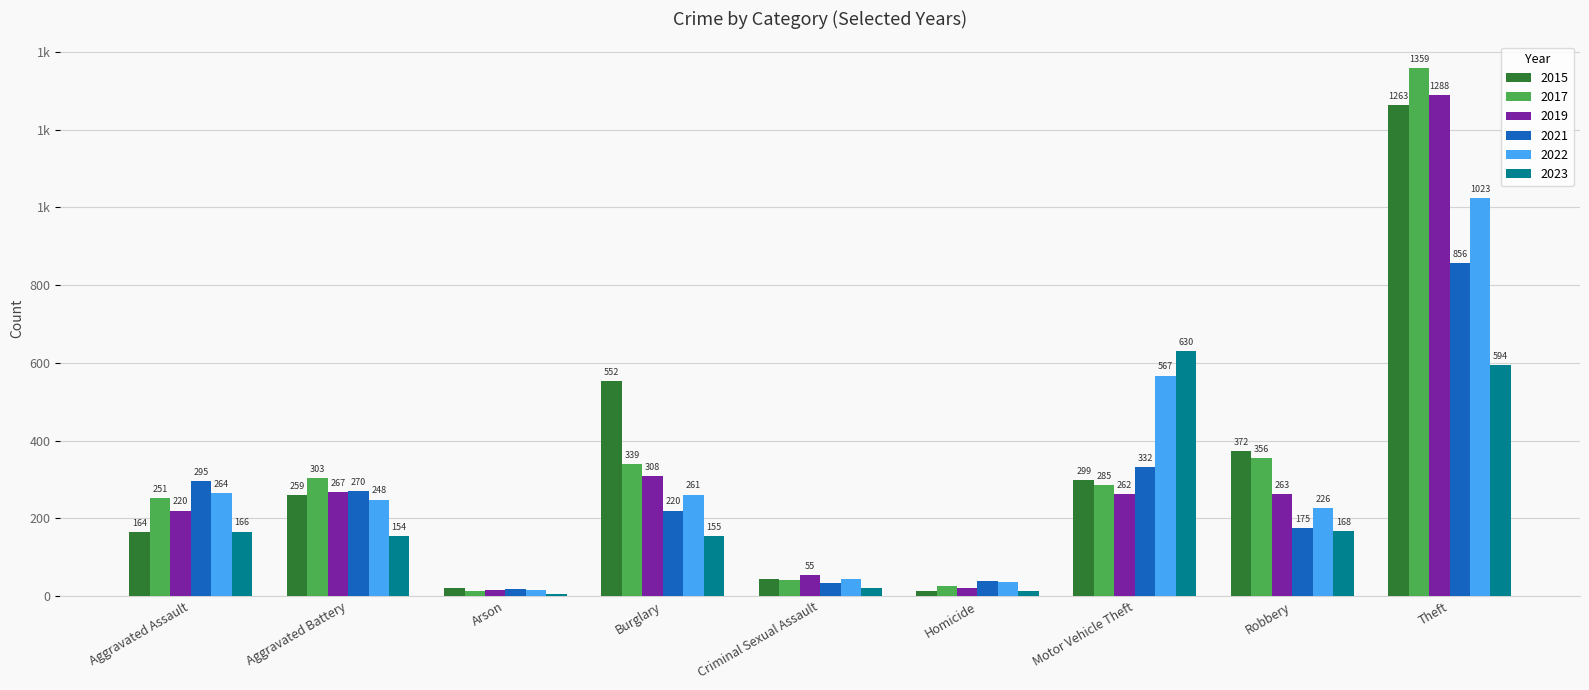

What are all the series names shown in the legend?

2015, 2017, 2019, 2021, 2022, 2023